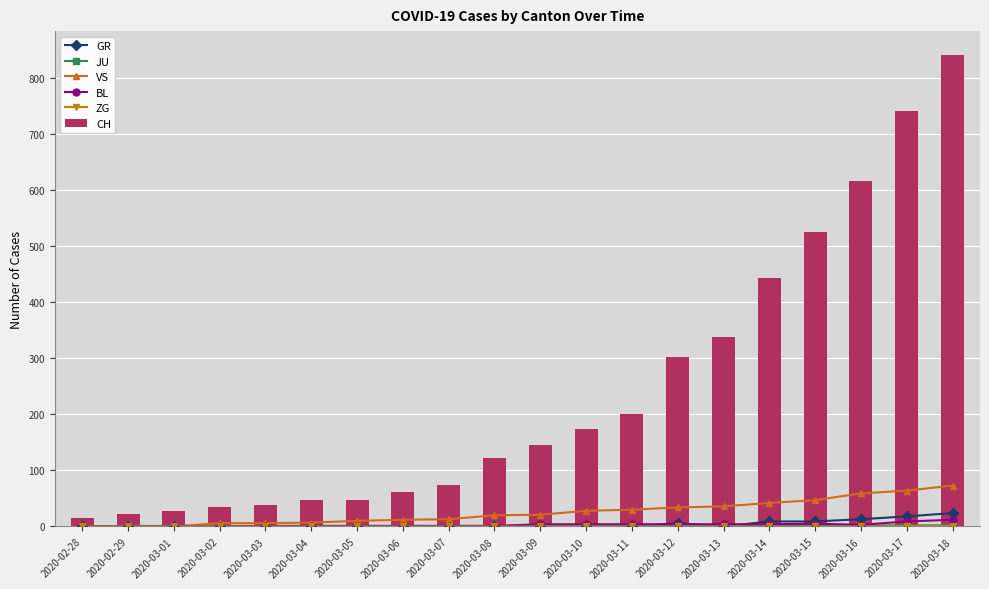

Which series has the largest total across all categories?

CH